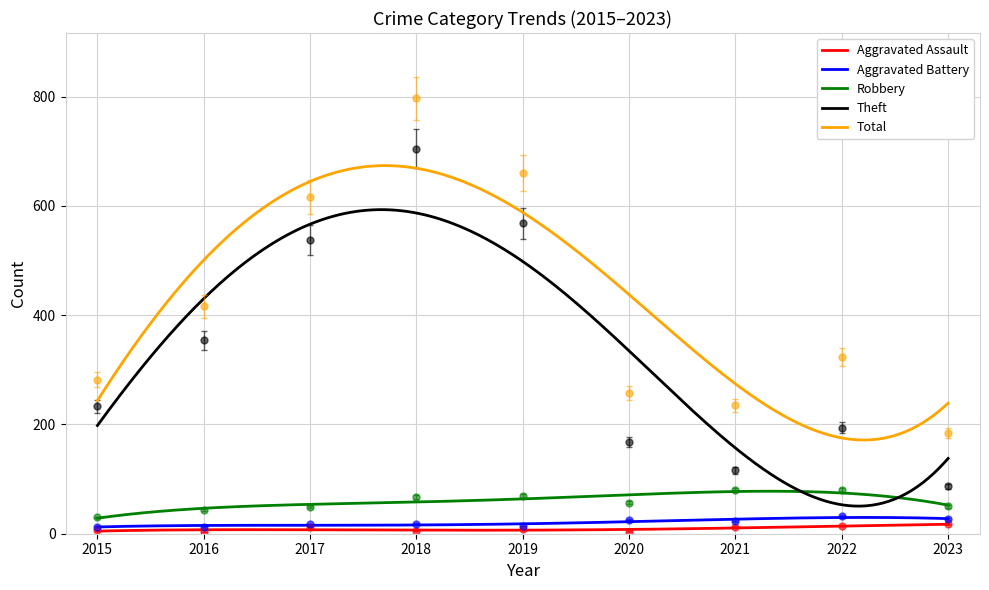

The value of Robbery at 2020 is 18.4. True or false?

False